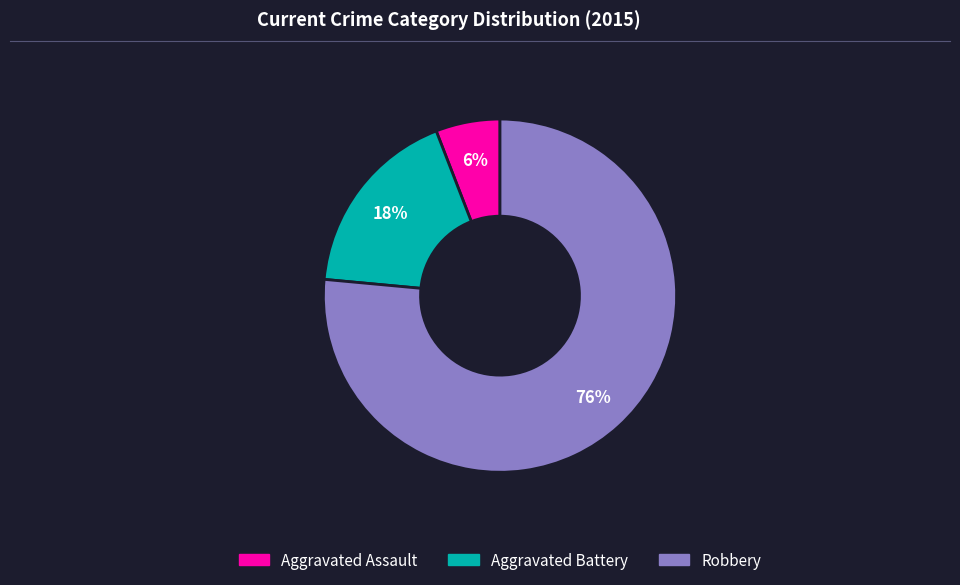

Does Aggravated Battery represent more than half of the total?

No